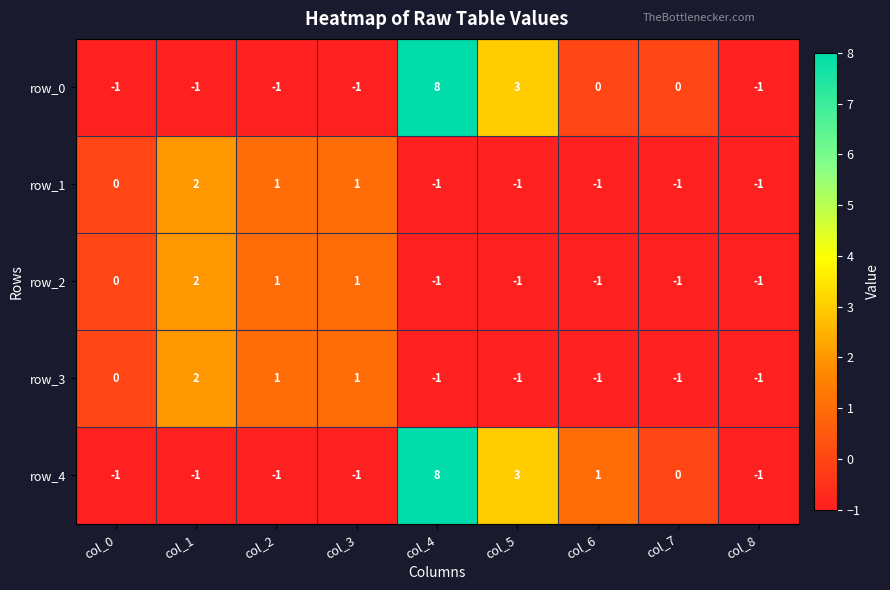

How many series are shown in this chart?

5